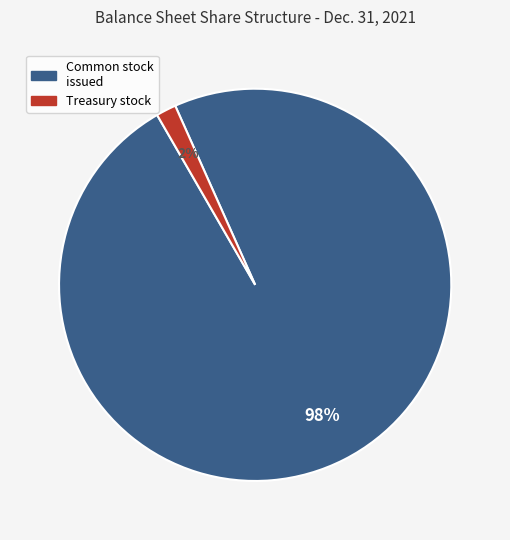

To the nearest percent, what is the average slice percentage?

50%